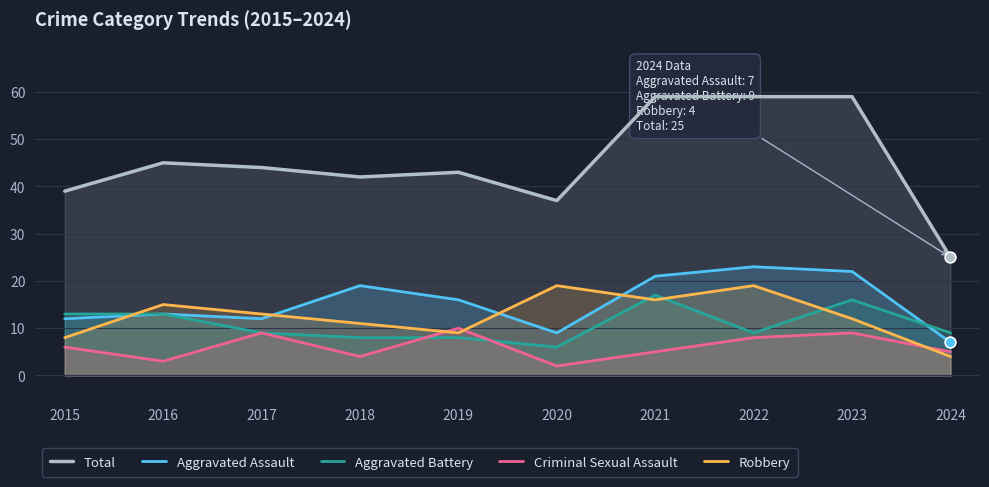

What is the total value across all series at 2020?

73